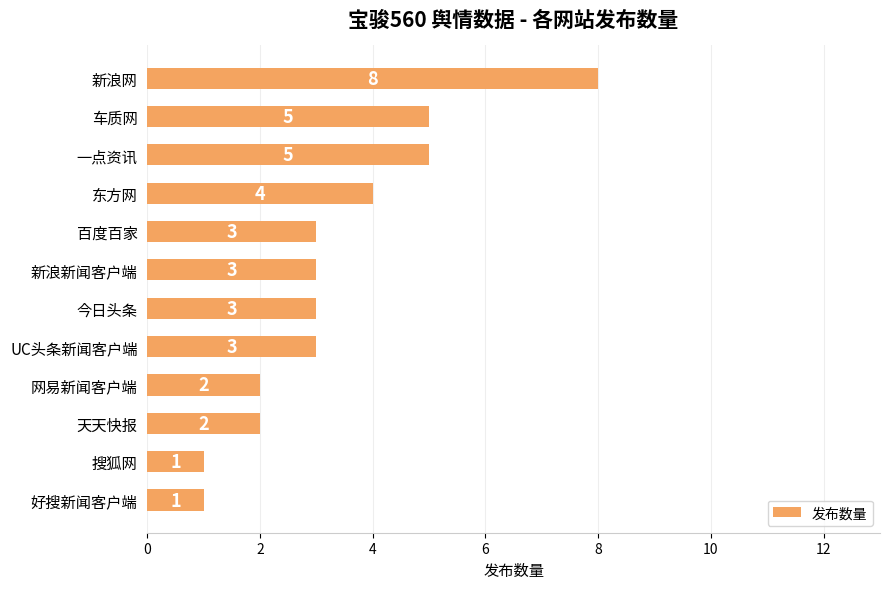

What is the greatest value displayed?

8